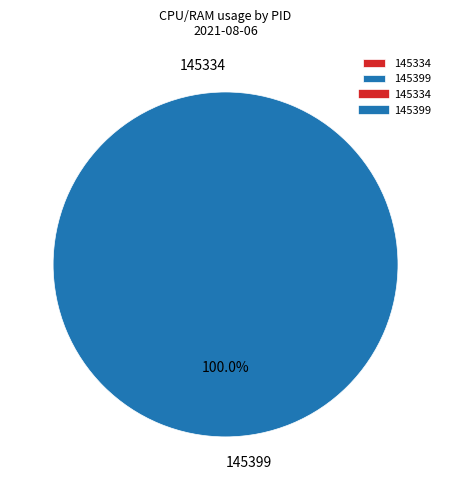

Which category has the smallest portion of the pie?

145334